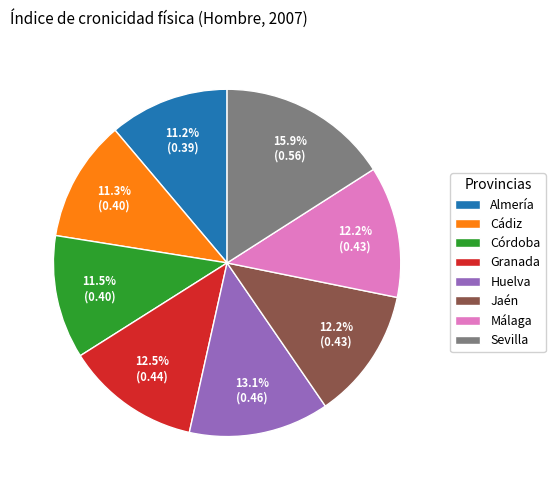

To the nearest percent, what portion does Málaga represent?

12%